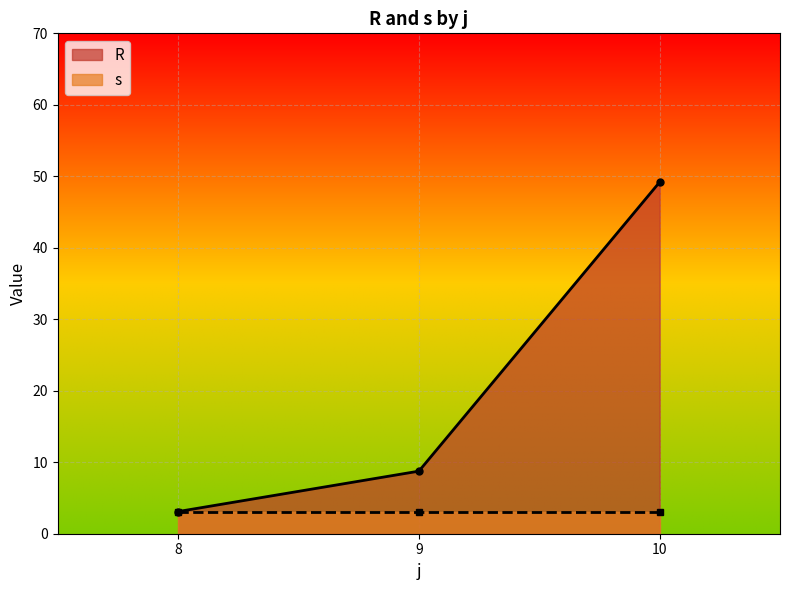

The R series shows 65.1 at 10. True or false?

False